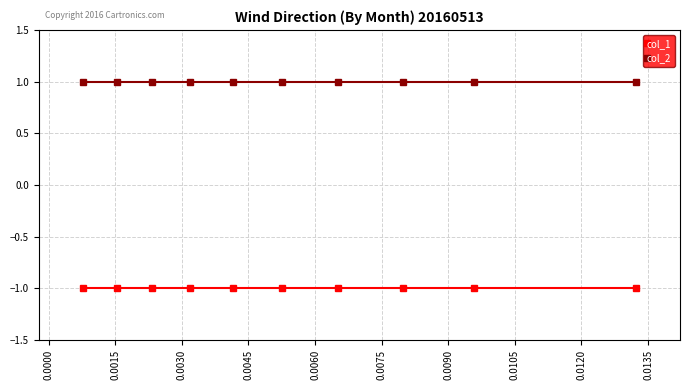

What is the value of the col_1 point at the 5th from the left?

-1